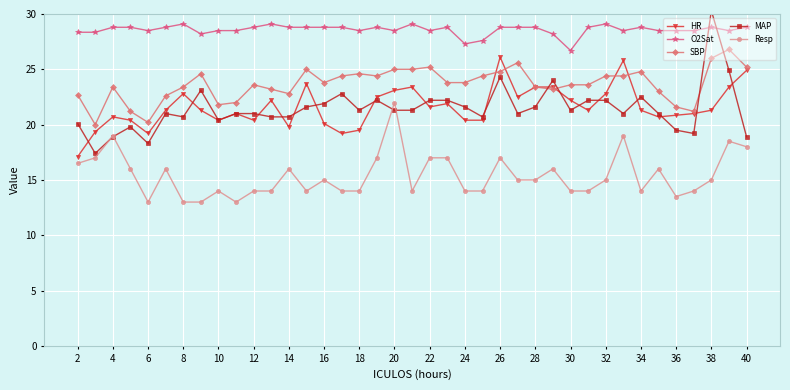

Which series has the widest spread of values?

MAP